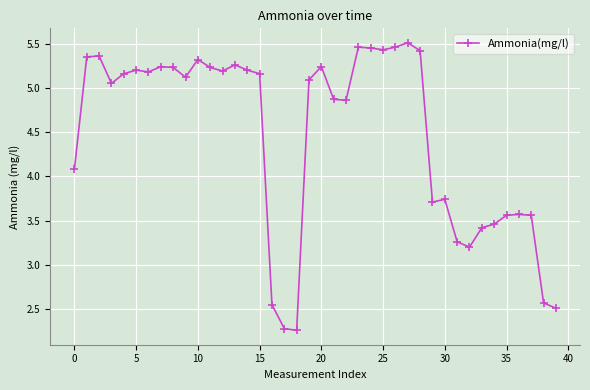

True or false: there are more than 1 points higher than both neighbors.

True